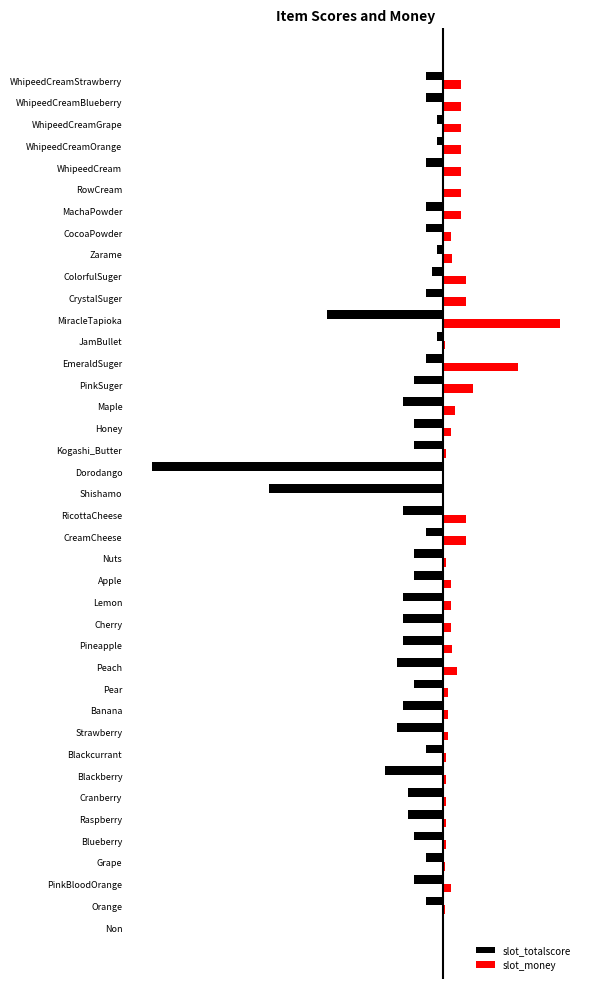

List the series in order of their overall mean, lowest first.

slot_totalscore, slot_money